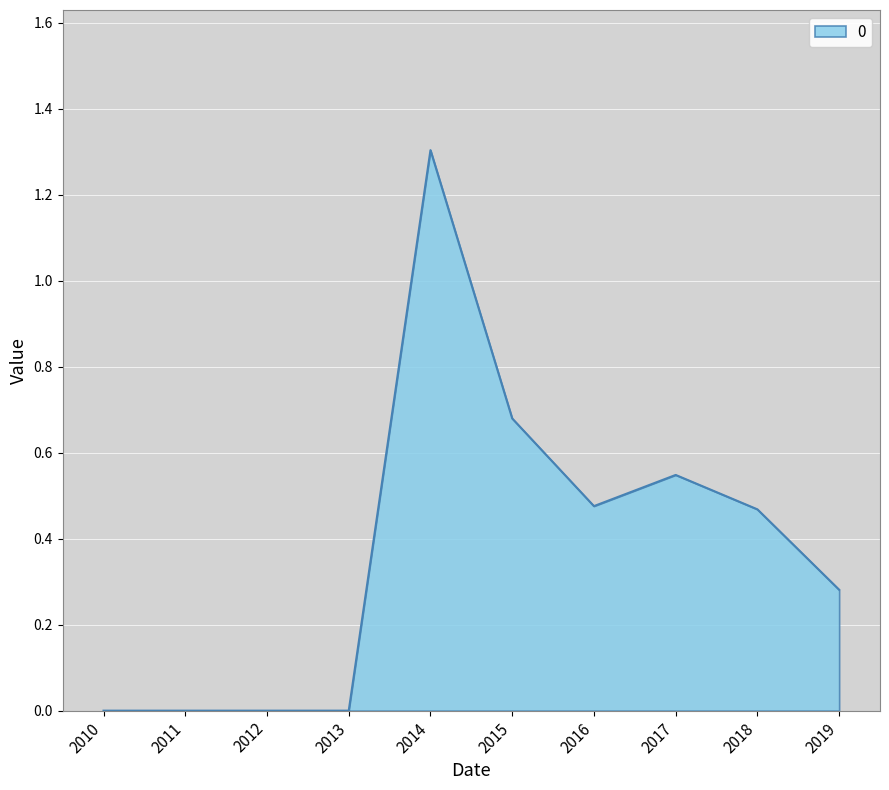

What is the greatest value displayed?

1.3